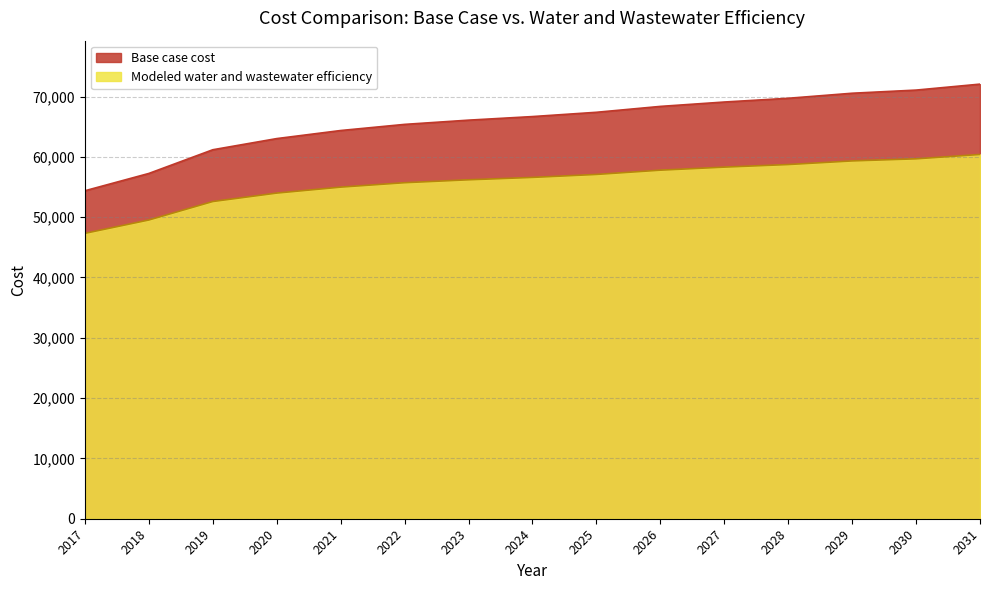

How many lines are shown in the chart?

2